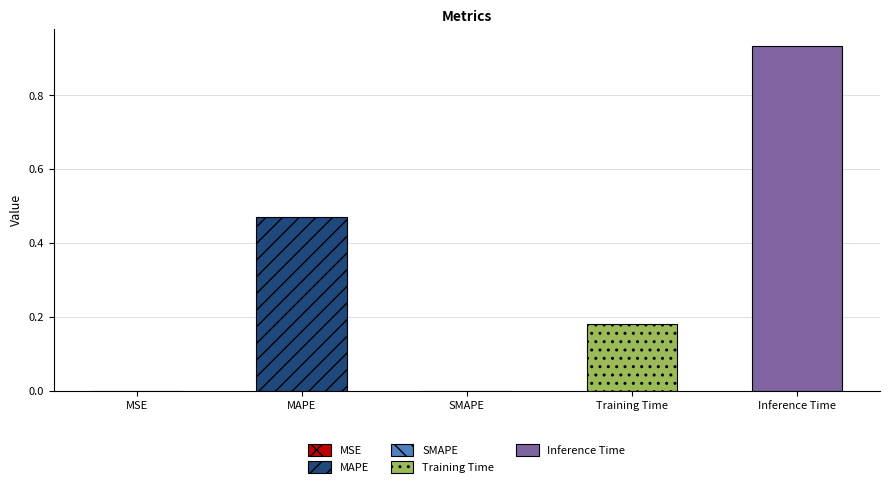

Is it true that the value at MSE is 0.0?

True